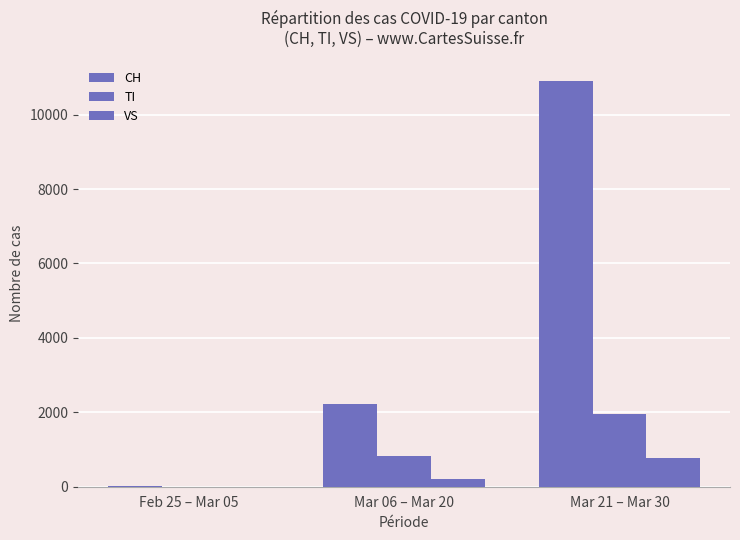

At which category is the sum across all series the highest?

Mar 21 – Mar 30